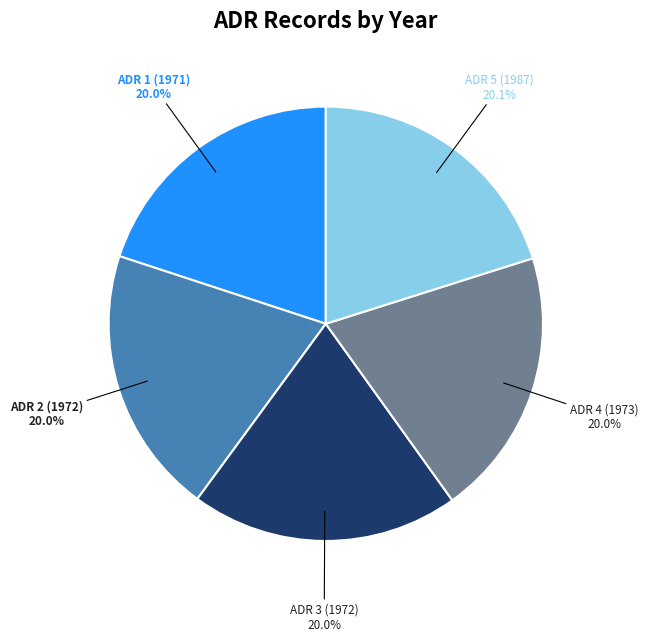

Approximately how many times larger is the value at ADR 1 (1971) compared to ADR 3 (1972)?

1.0